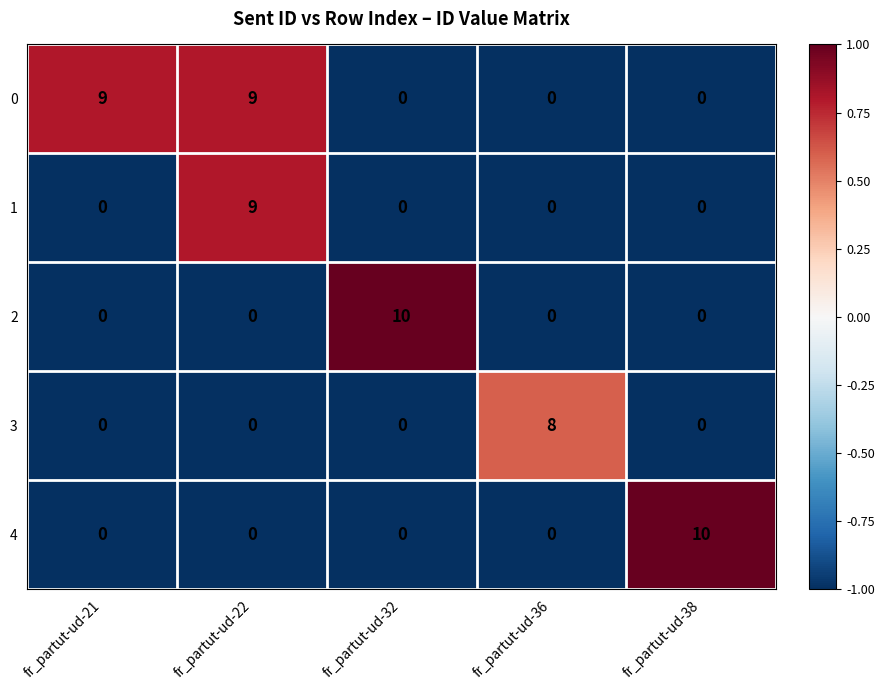

What is the sum of all 2 values?

10